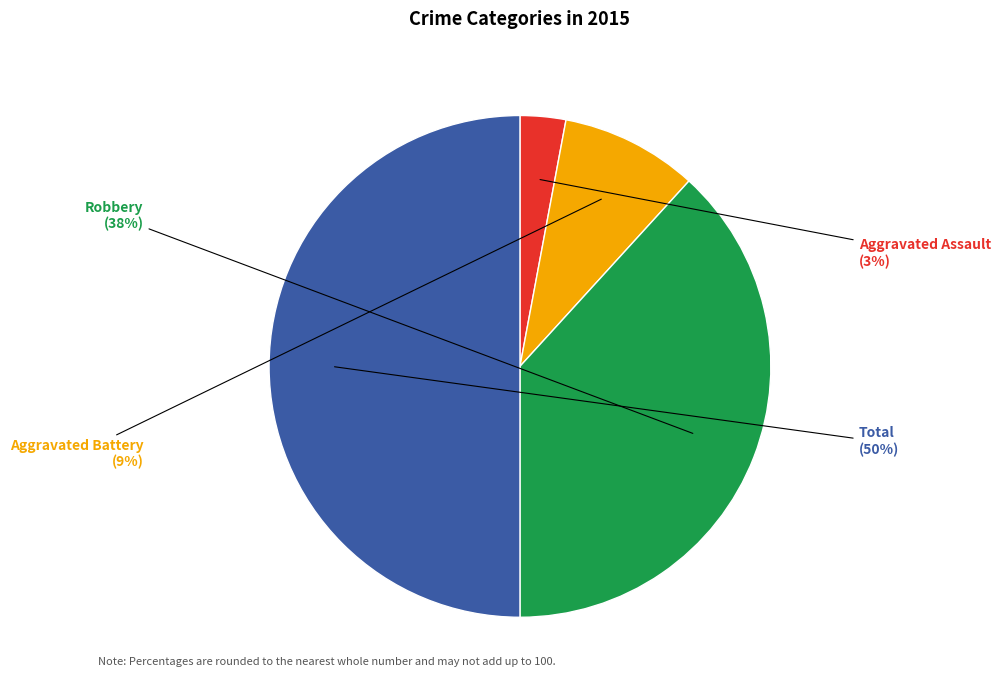

Does Aggravated Battery account for over 50% of the chart?

No